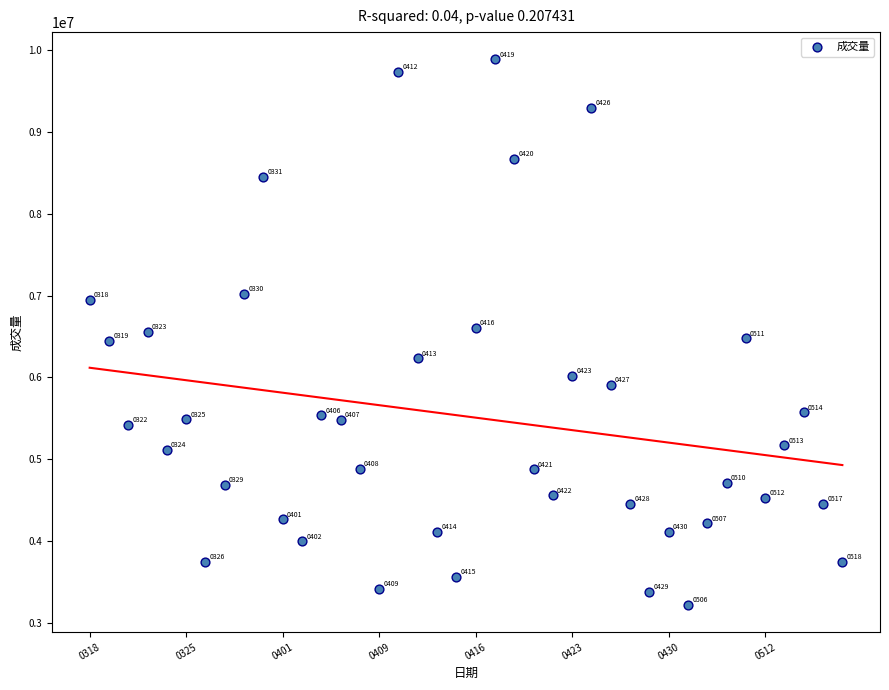

What Y value in the scatter plot is closest to 6554564?

6559300